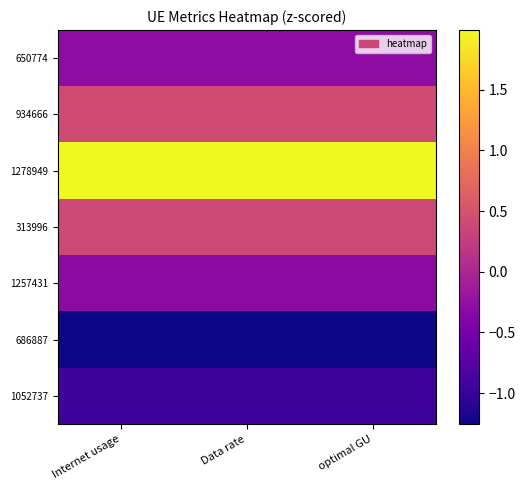

Between Data rate and optimal GU, which is larger?

optimal GU